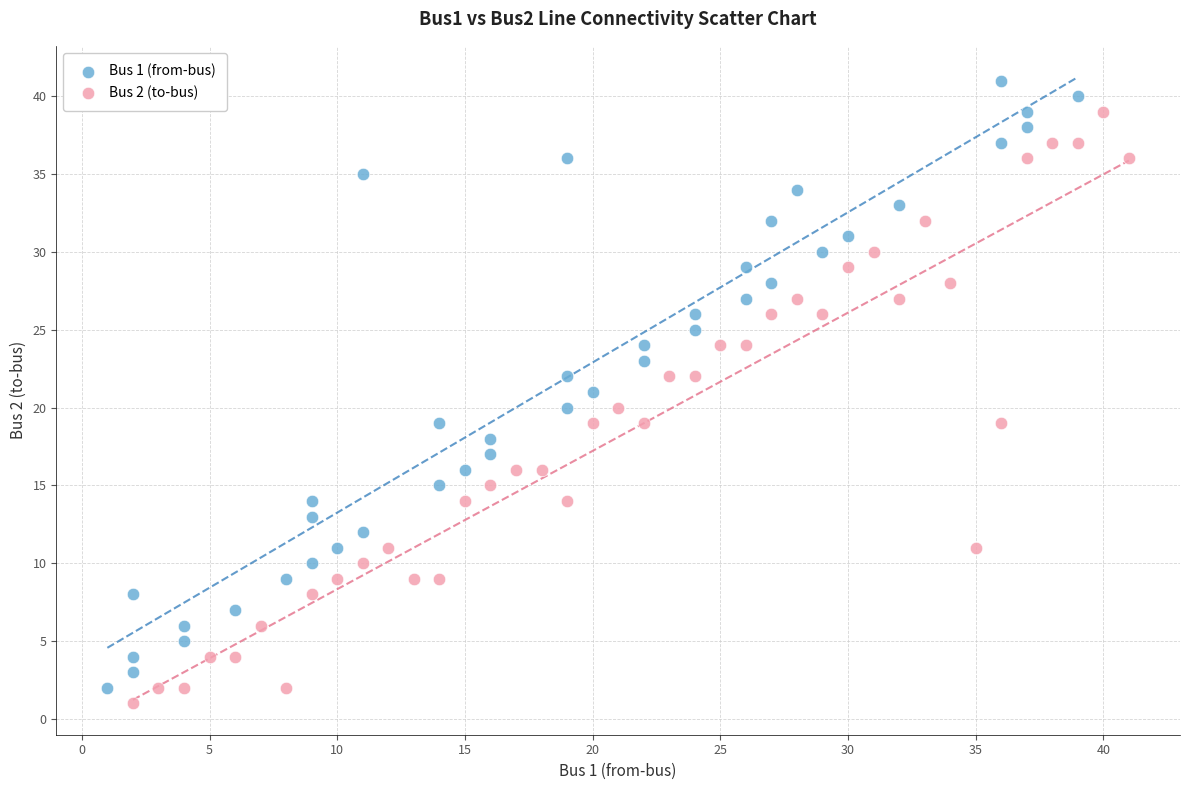

Which series contains the highest Y value?

Bus 1 (from-bus)